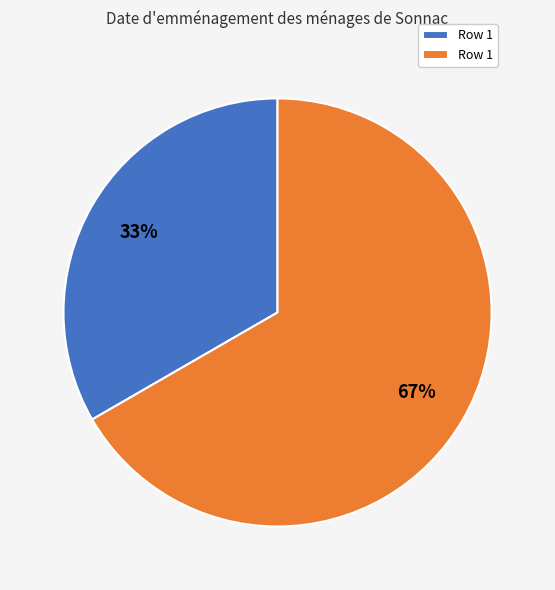

To the nearest percent, what is the average slice percentage?

50%